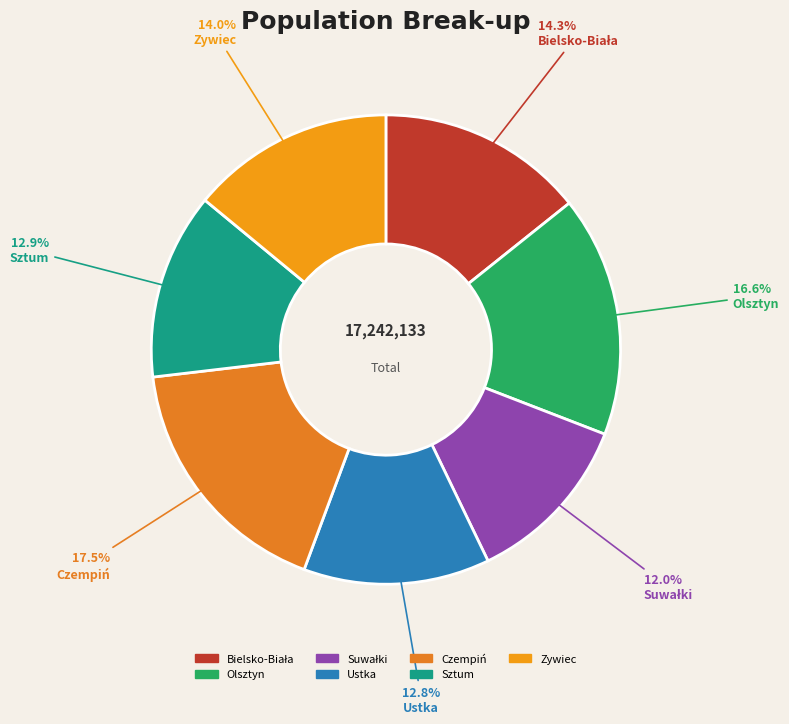

What portion of the pie excludes Sztum?

87.1%